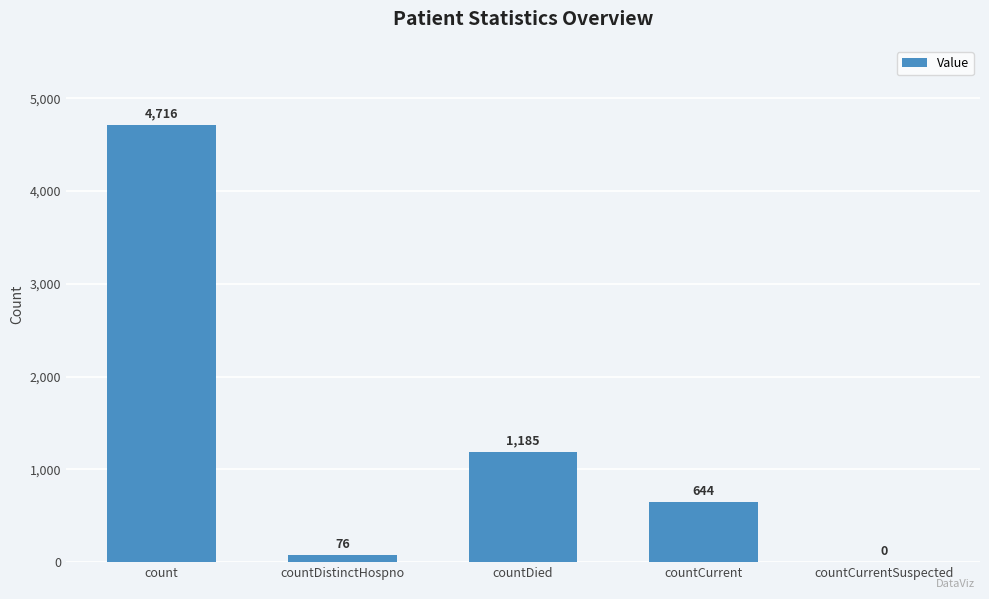

Count the number of data series in this chart.

1